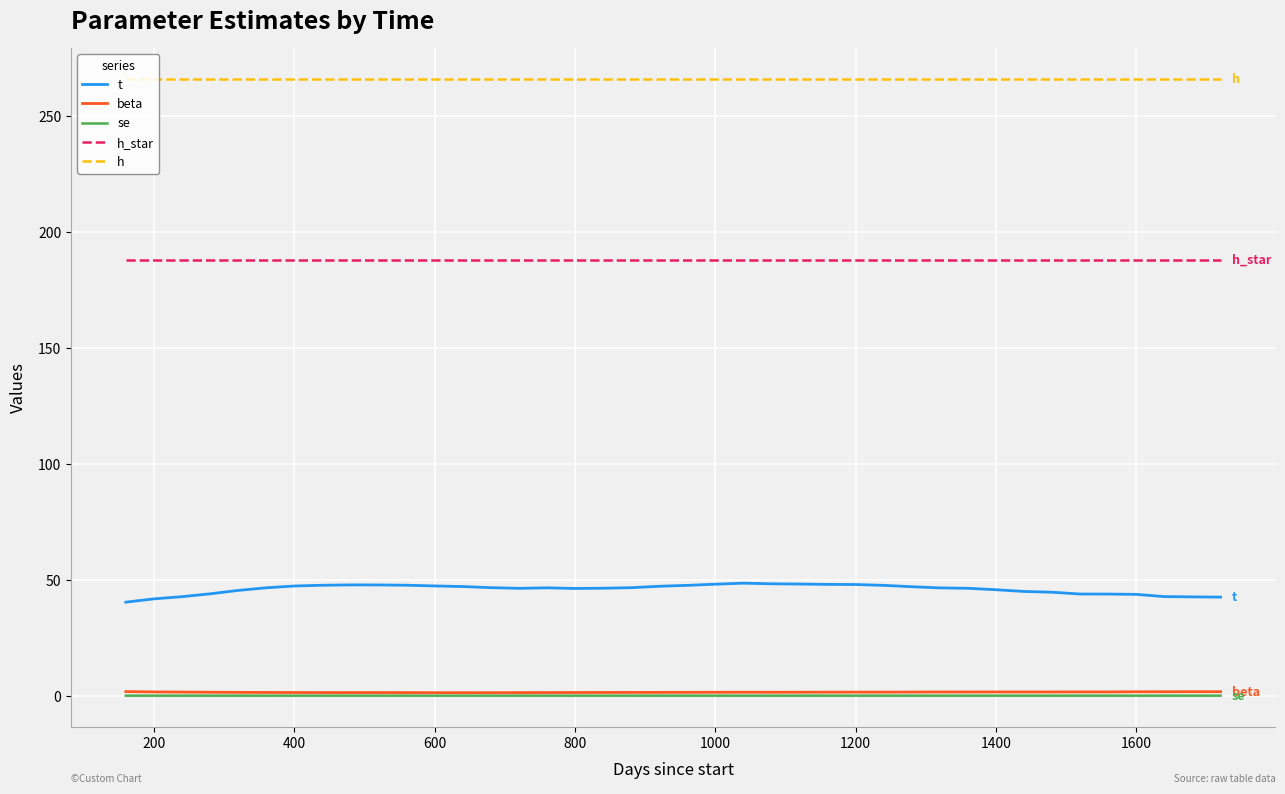

True or false: h and t cross at least once.

False